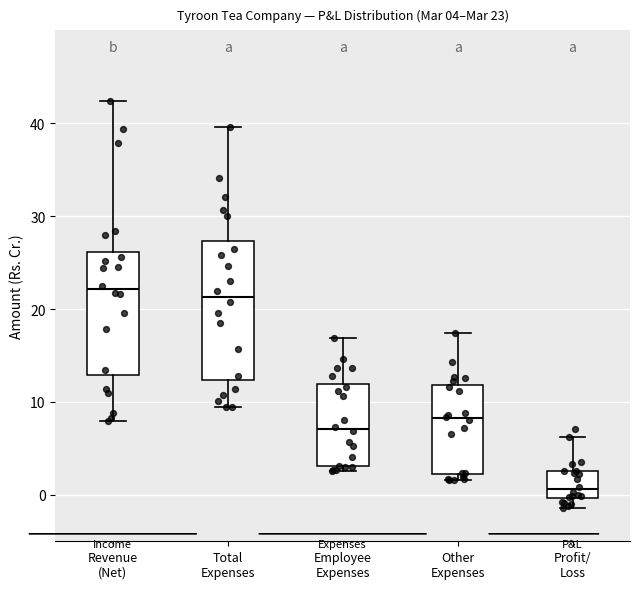

Which box's median line is the lowest?

Profit/ Loss